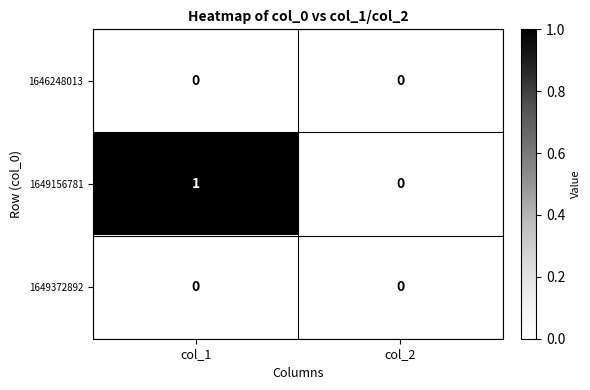

Count the number of categories in the chart.

2